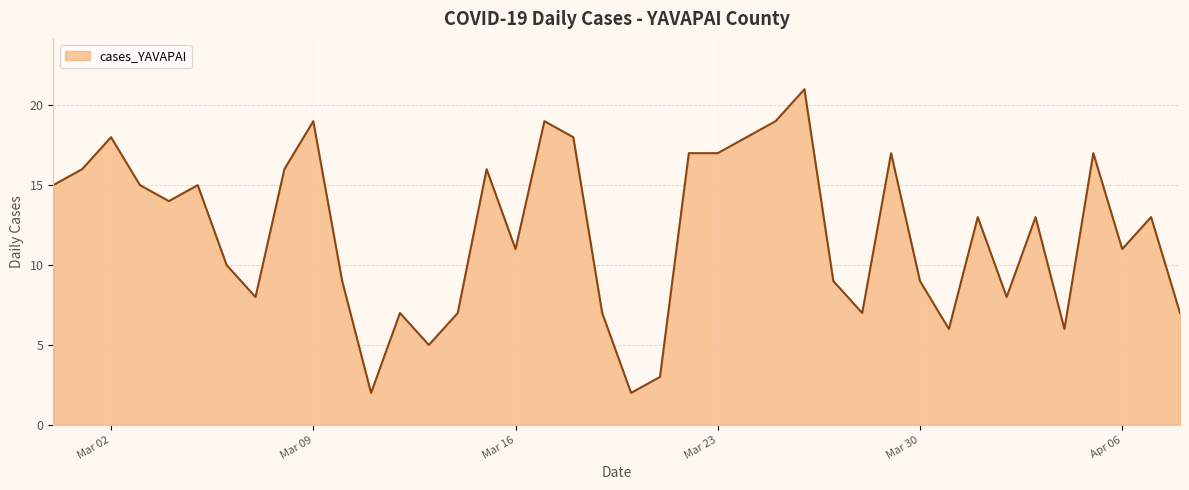

What is the greatest value displayed?

21